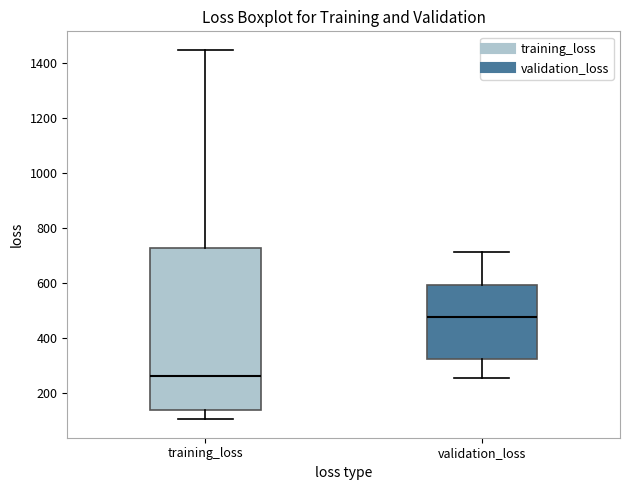

Which box has the lowest median line?

training_loss